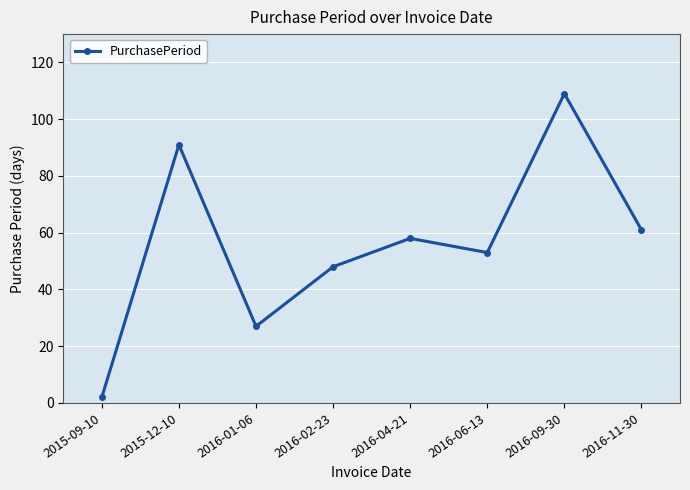

Approximately how many times larger is the value at 2016-04-21 compared to 2015-09-10?

29.0